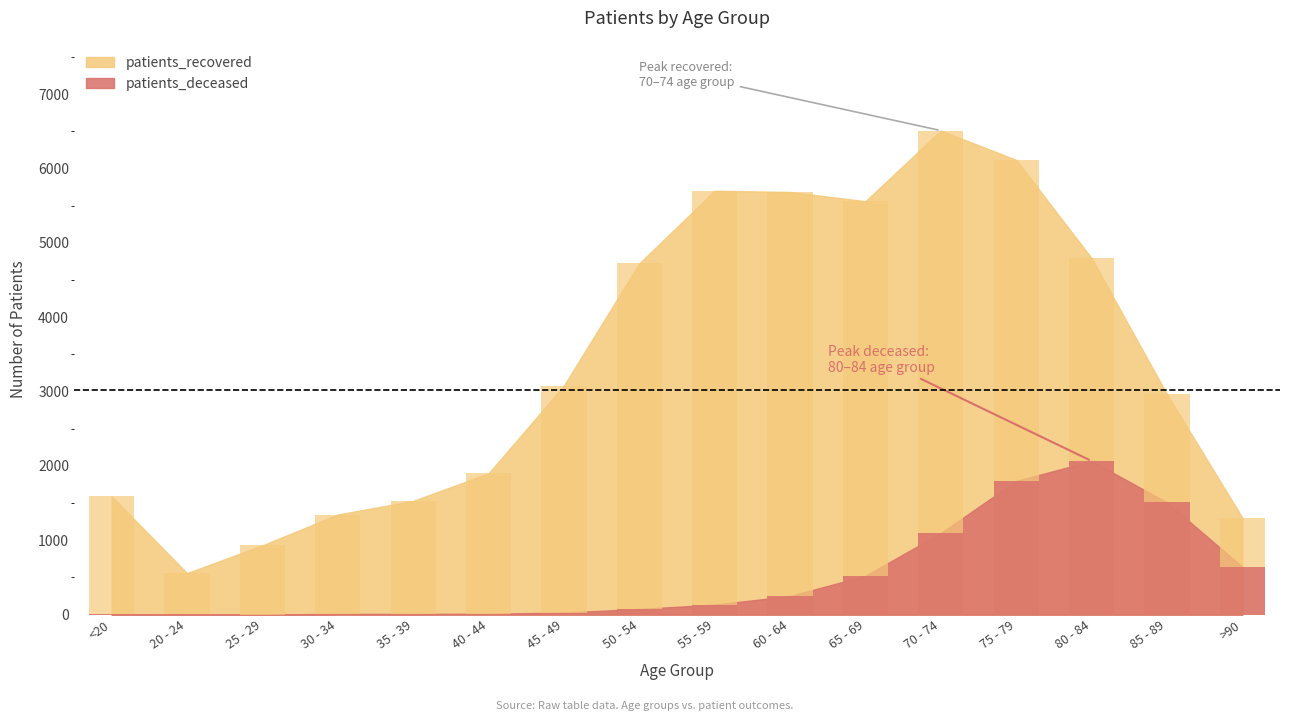

Which has a higher value, 55 - 59 or 25 - 29?

55 - 59